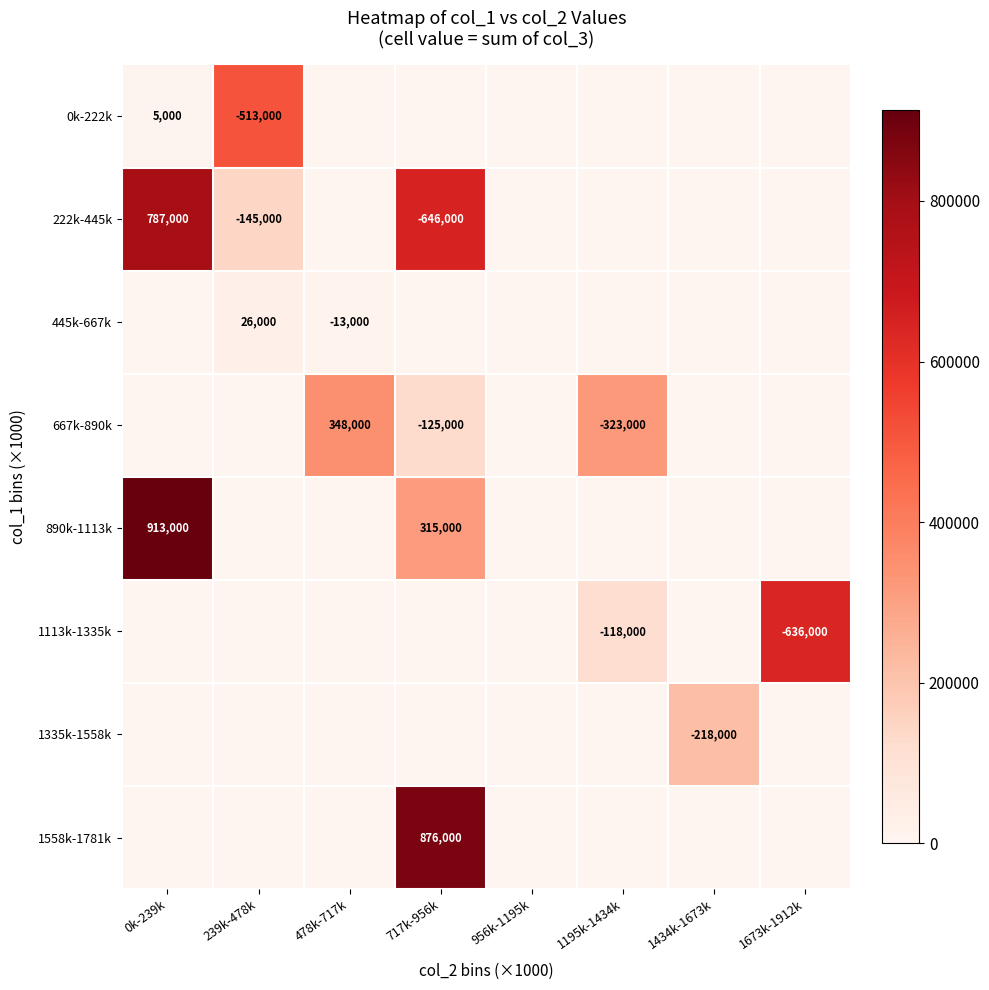

At how many categories does at least one series exceed 500607?

4